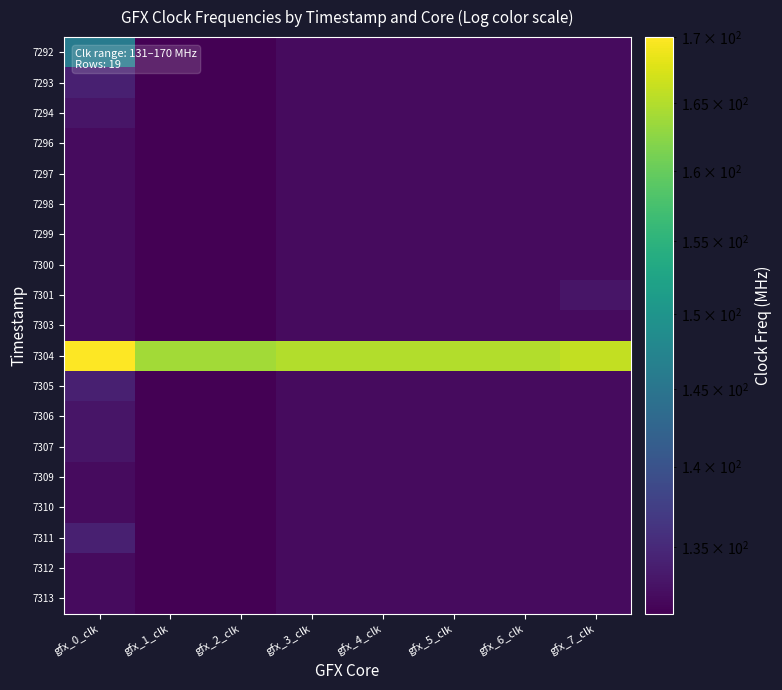

At how many categories does at least one series exceed 144?

8